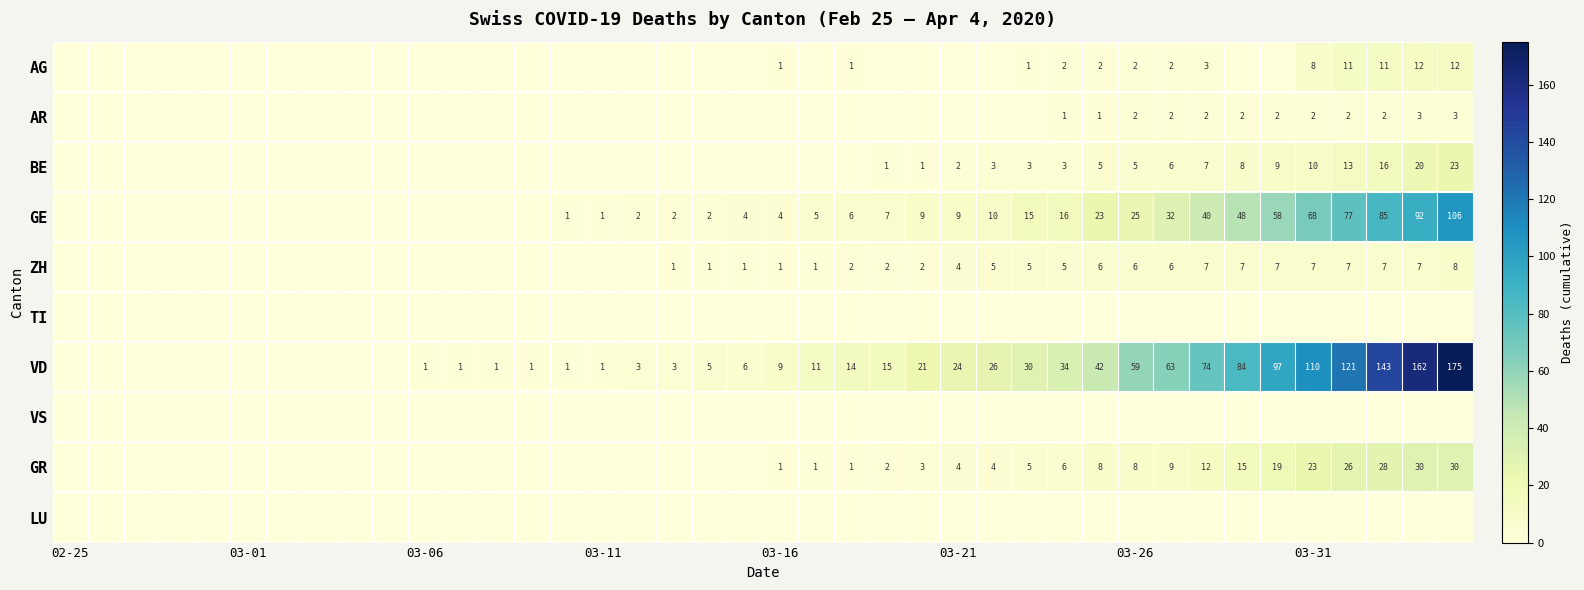

How many distinct data groups are displayed?

10